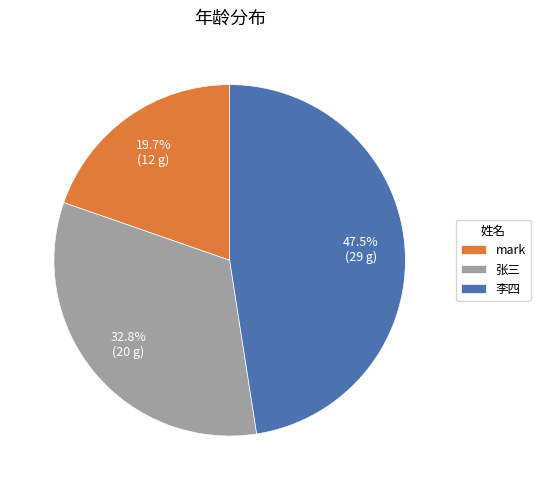

Rank the categories by value from lowest to highest.

mark, 张三, 李四